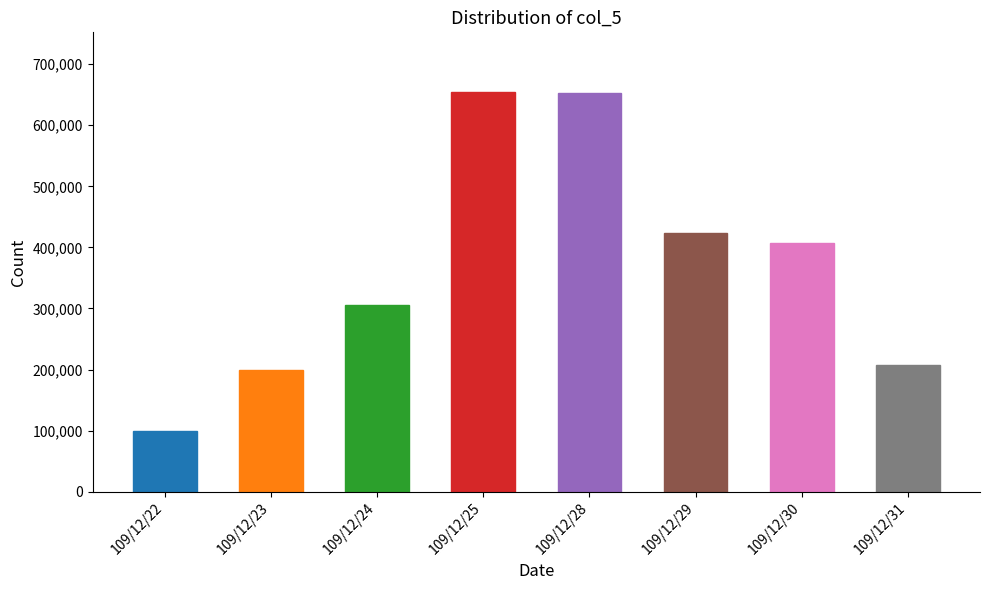

What is the smallest value displayed?

100000